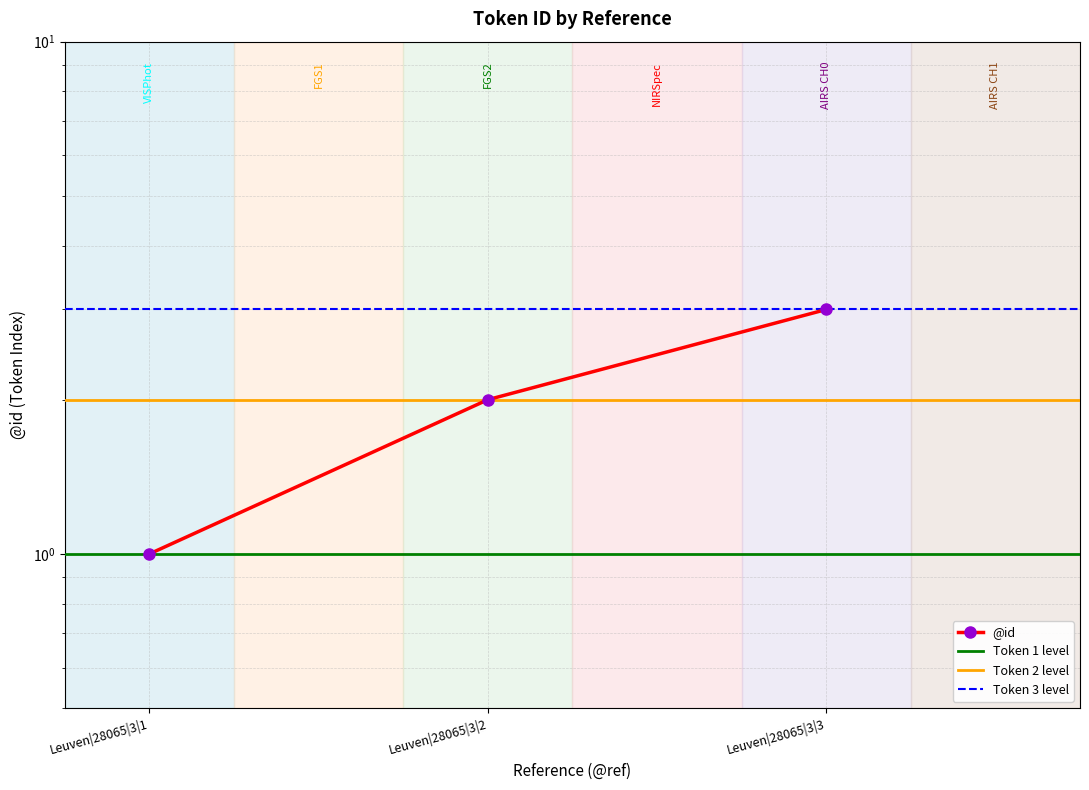

What is the change in value from Leuven|28065|3|2 to Leuven|28065|3|3?

+1